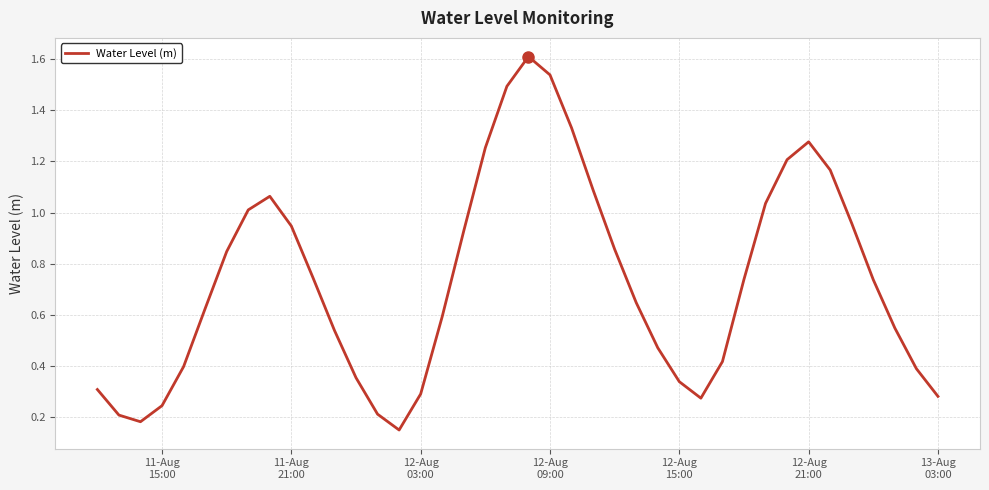

What is the maximum value shown in the chart?

1.6